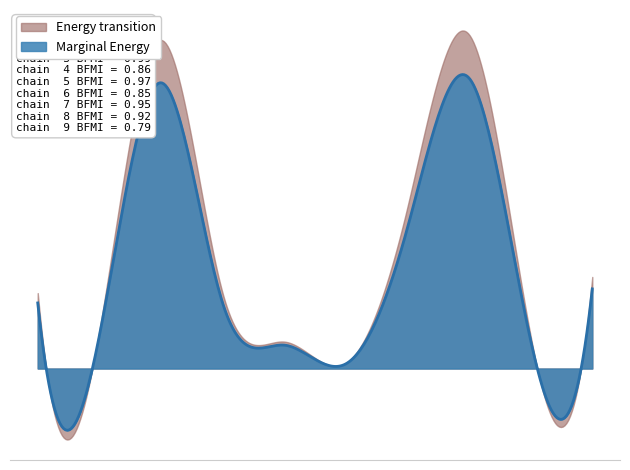

The chart shows a value of 7 at 2016-07-11. True or false?

False